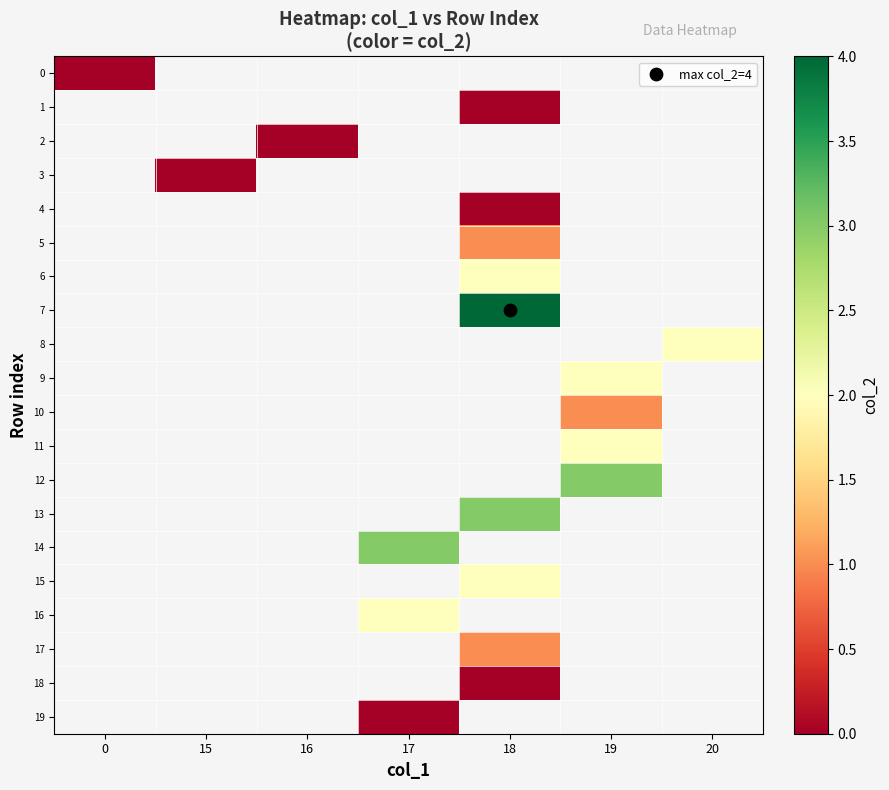

How many positive values does the 10 series have?

1